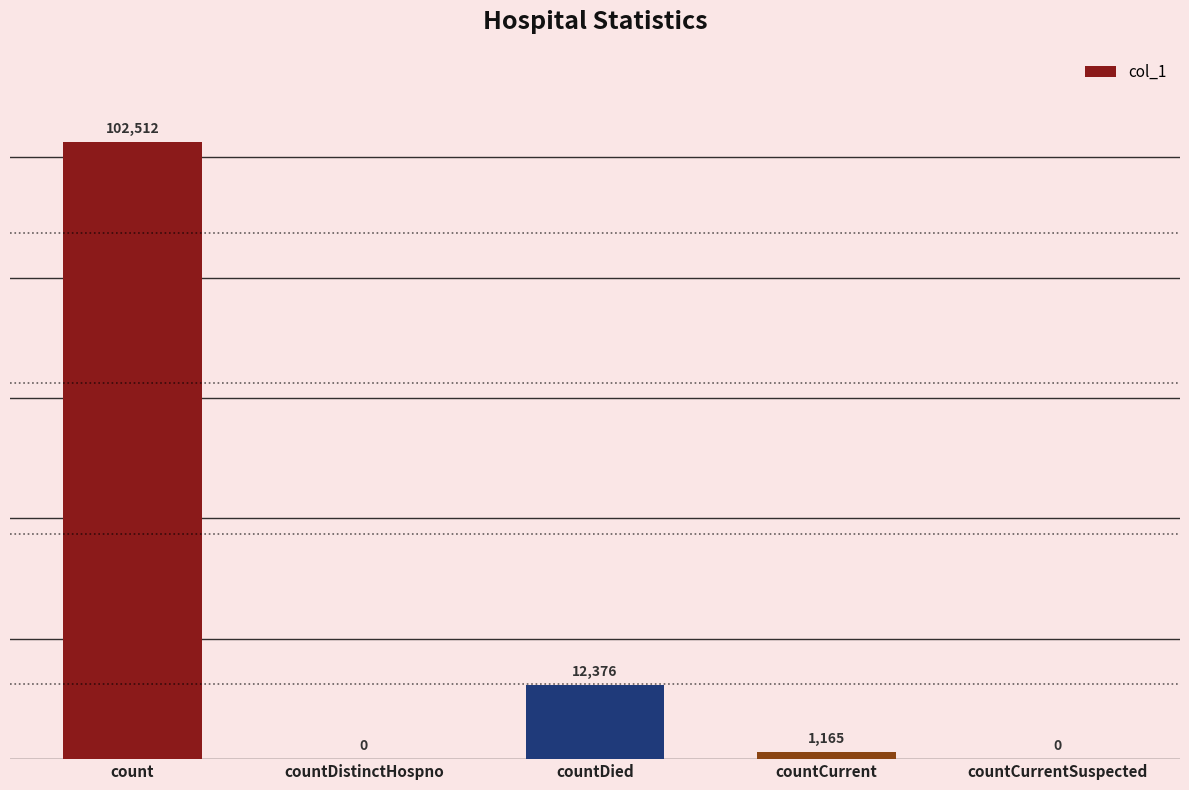

How many distinct data groups are displayed?

1